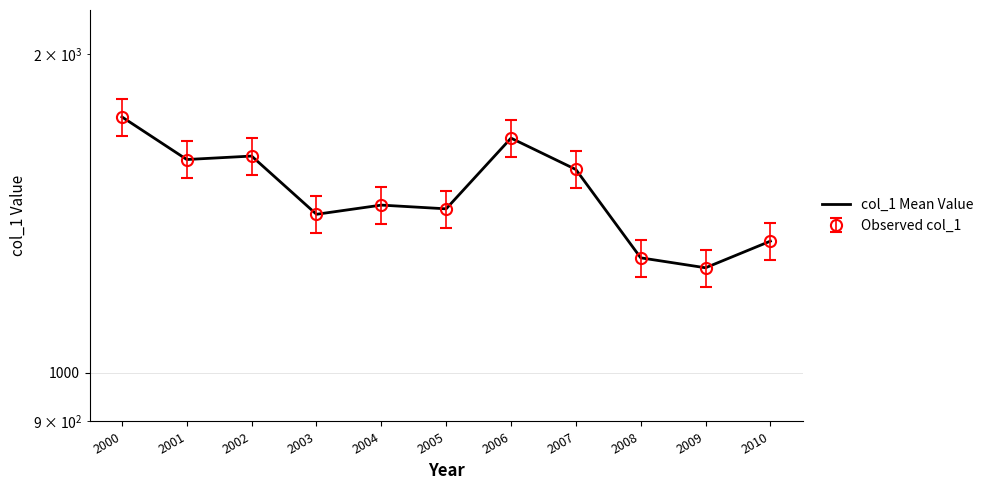

Where is the data nearest to the value 1500?

2007